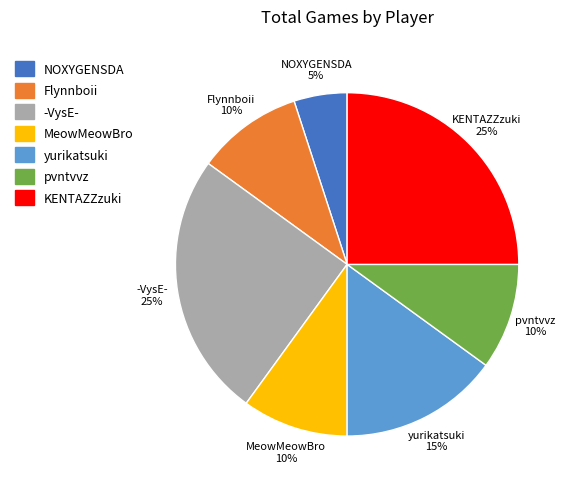

What percentage is the Flynnboii slice, to the nearest percent?

10%